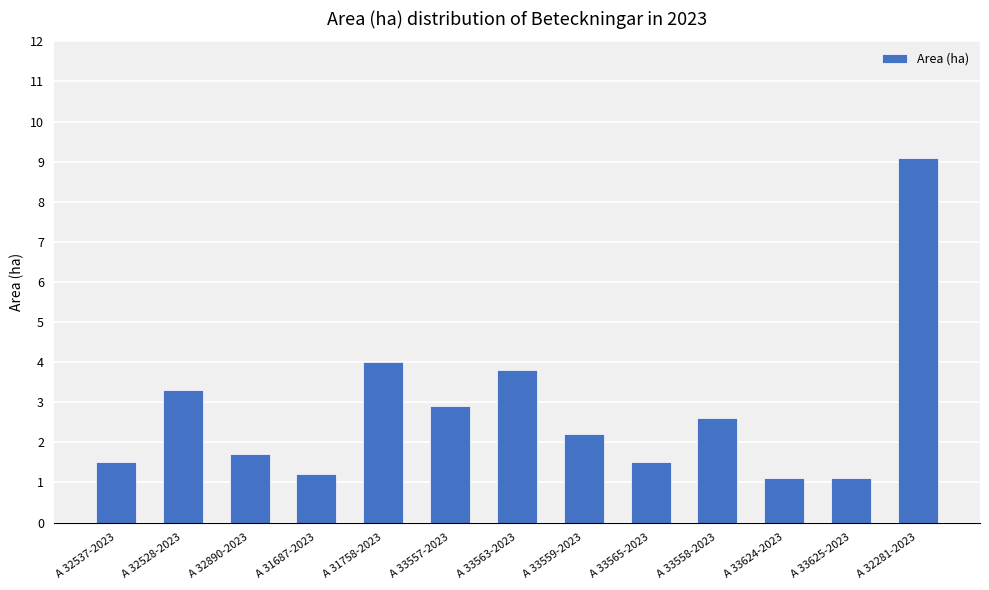

What is the value of the 1st bar from the left?

1.5